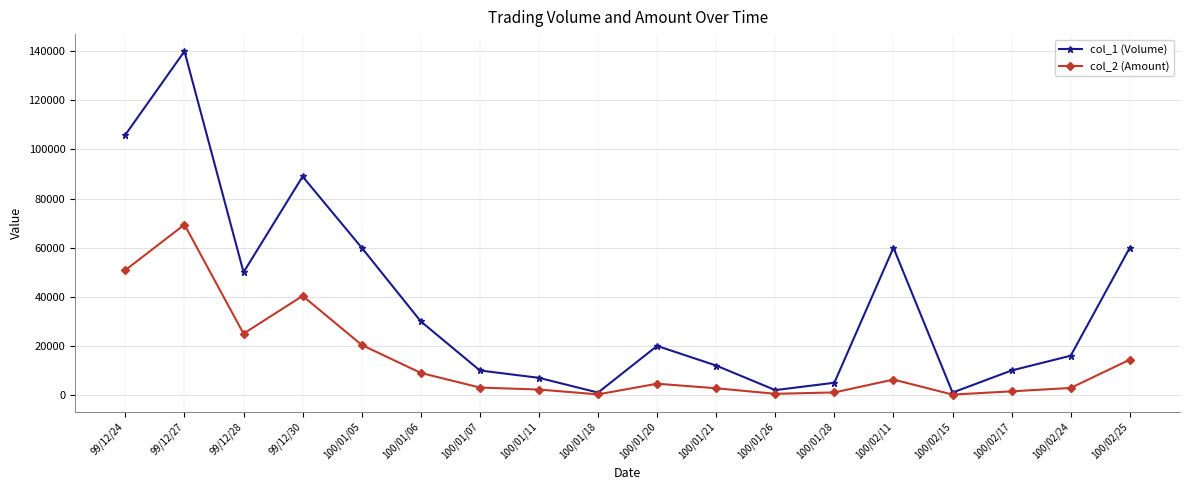

What is the value of the col_1 (Volume) point at the 10th from the left?

20000